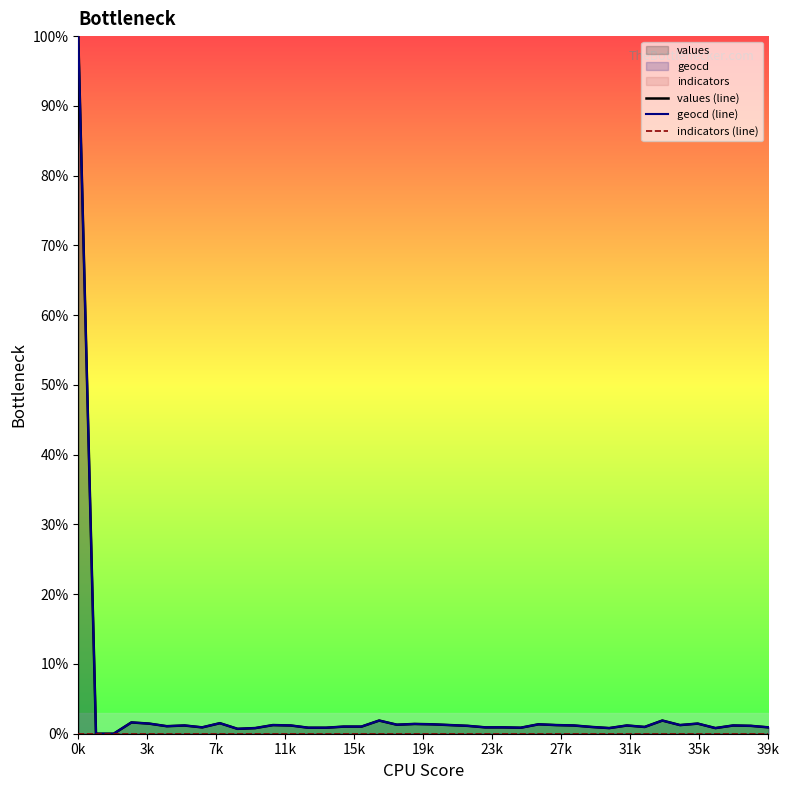

Which label corresponds to the largest value in the chart?

0k